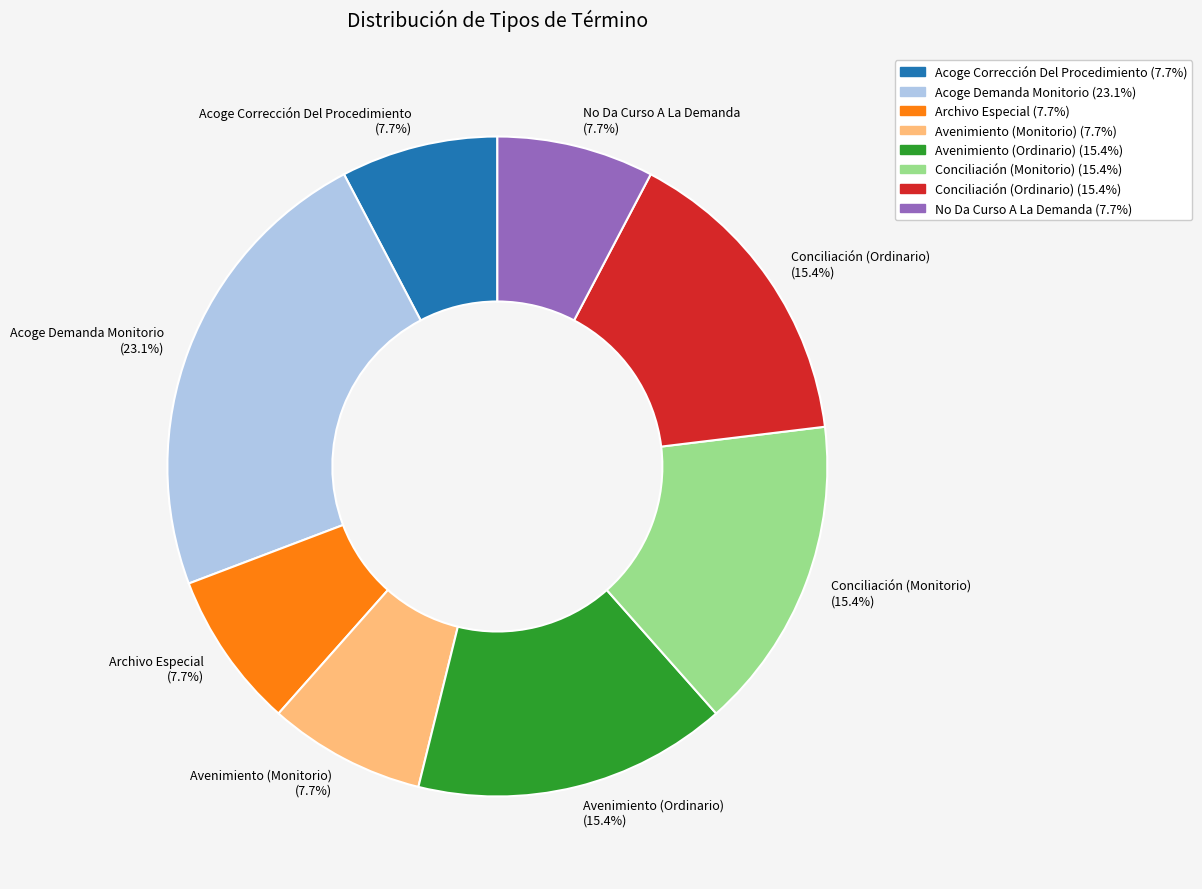

What percentage is NOT represented by Avenimiento (Ordinario)?

84.6%